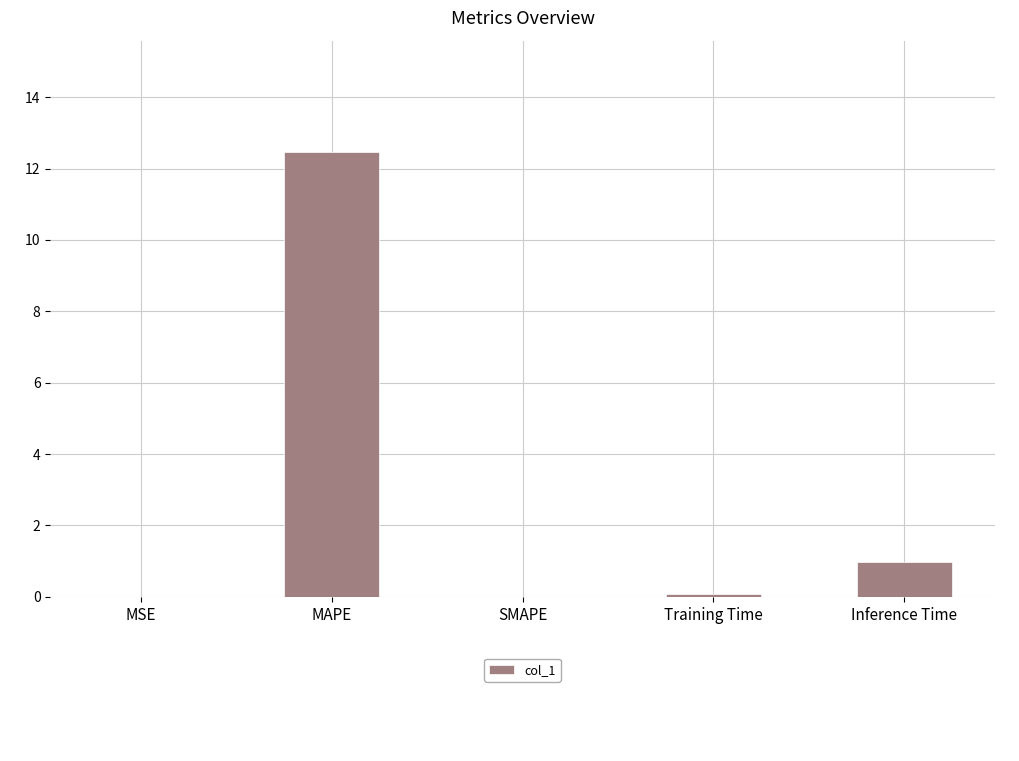

How many categories are shown in the chart?

5